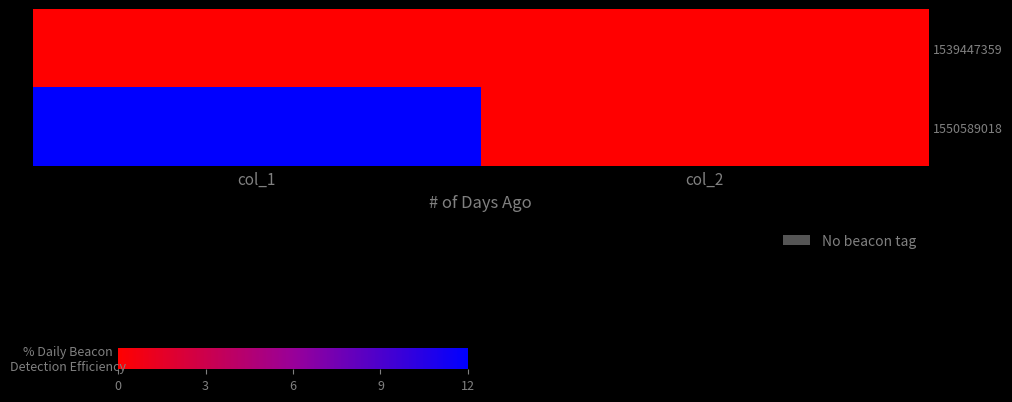

At which category does the chart reach its peak across all series?

col_1